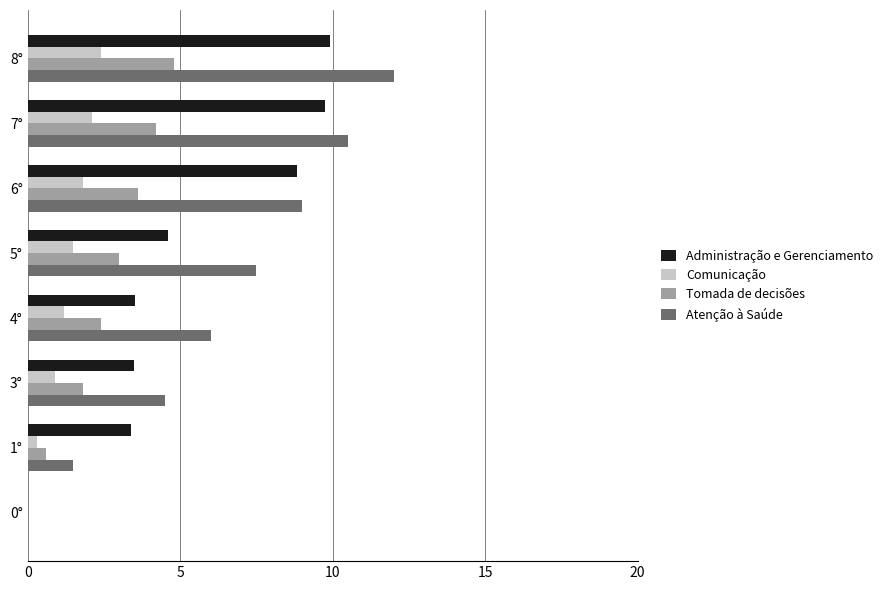

Is the value of Tomada de decisões at 0° greater than the value of Administração e Gerenciamento at 8°?

No